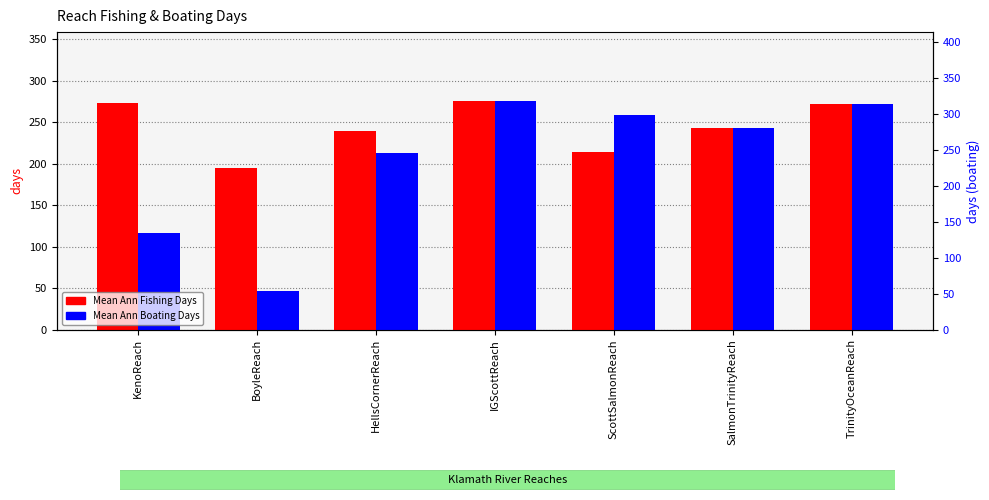

What is the average value of the Mean Ann Fishing Days series?

244.5